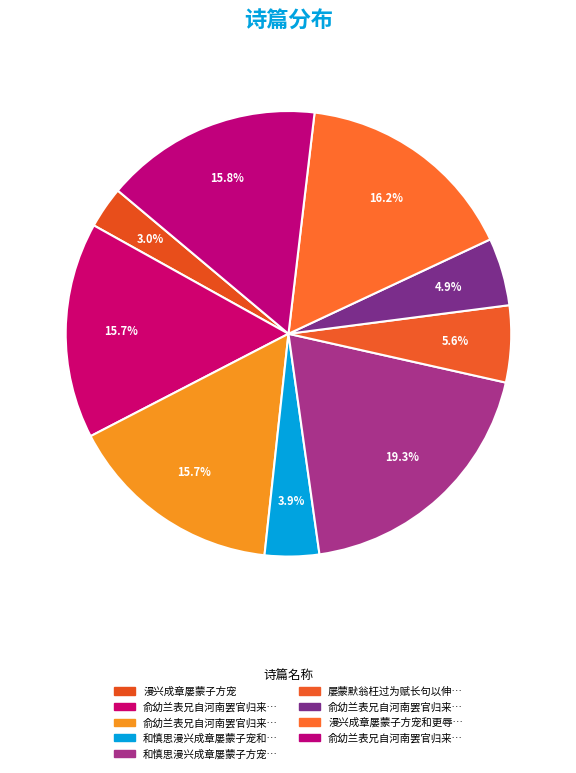

How many segments does this pie chart have?

9